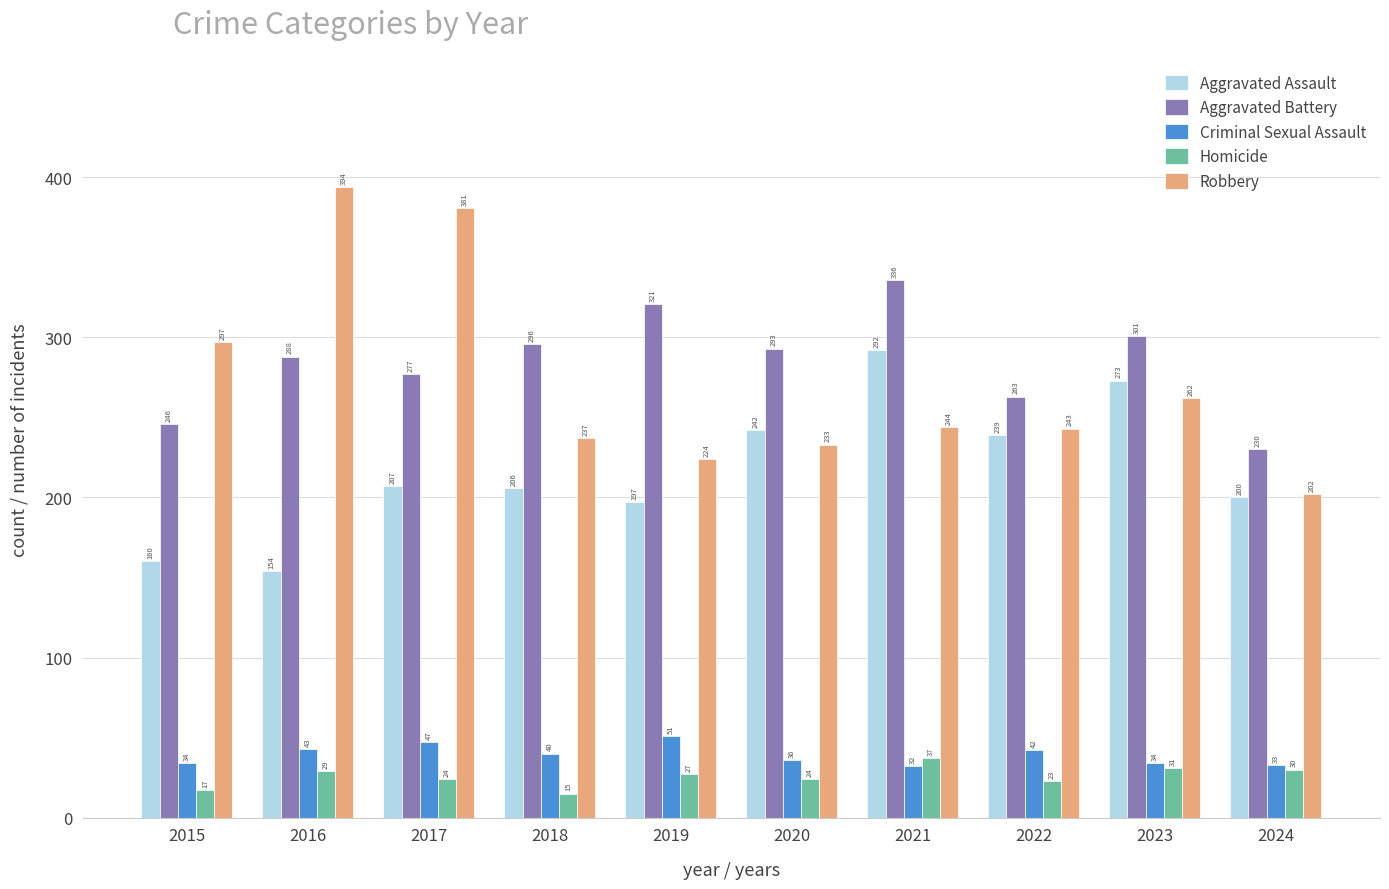

Read the Homicide value at 2023, to the nearest 10.

30